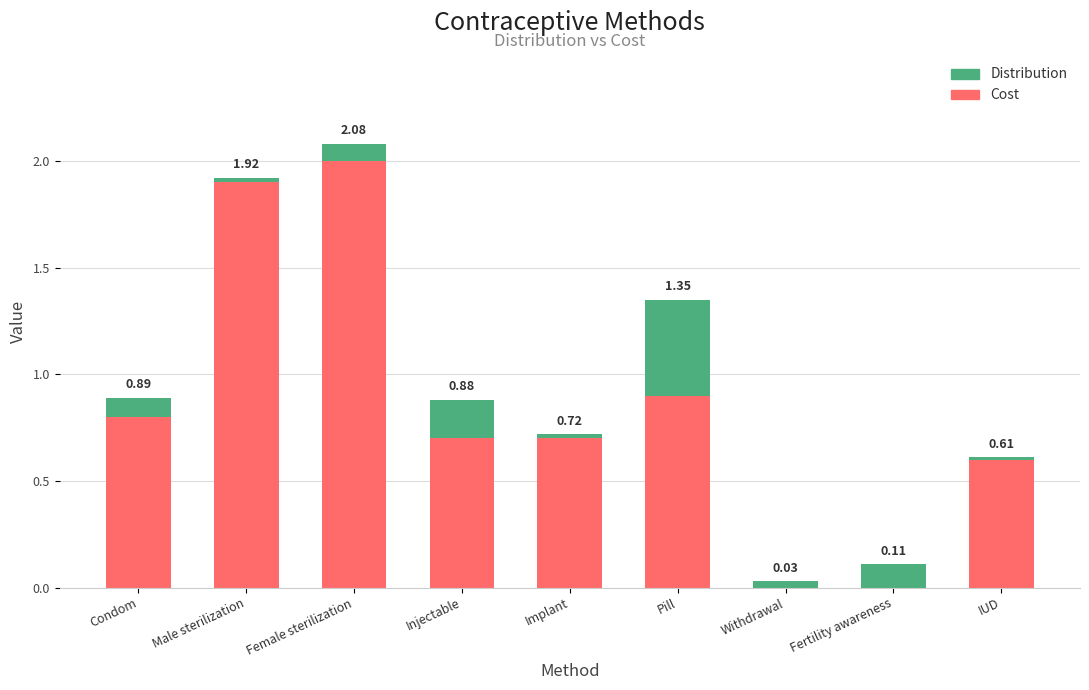

Are the bars grouped side by side (vs. stacked)?

No